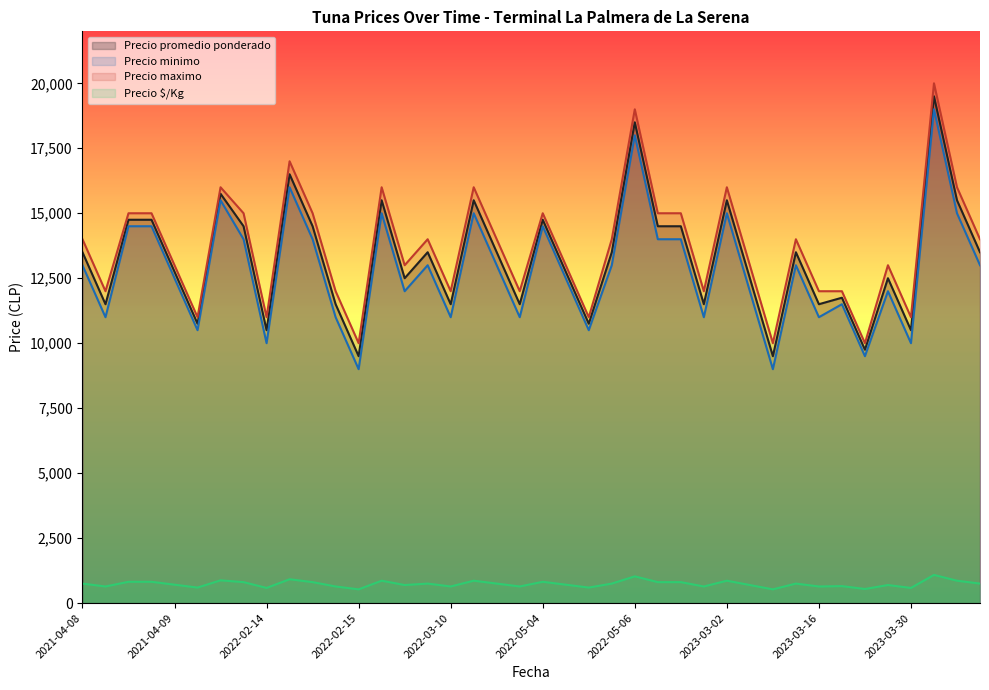

True or false: Precio $/Kg and Precio promedio ponderado intersect in this chart.

False